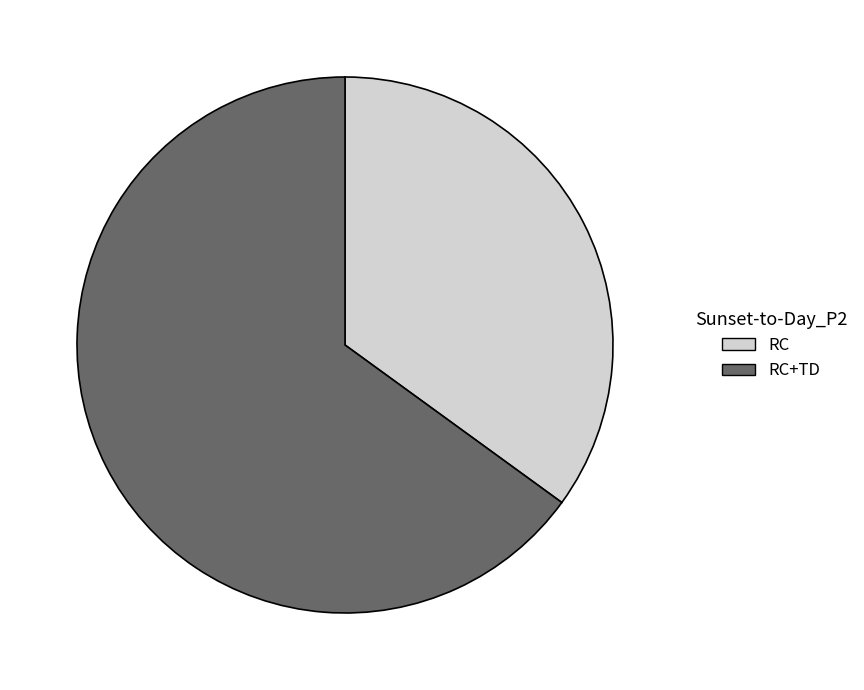

Combined, do RC+TD and RC account for over 50%?

Yes